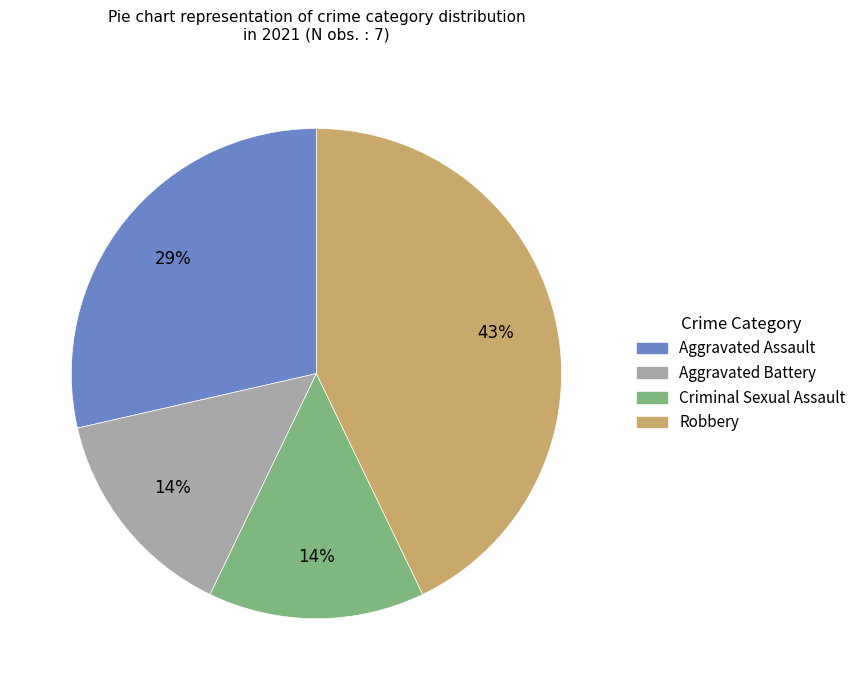

Count the number of slices in the pie.

4